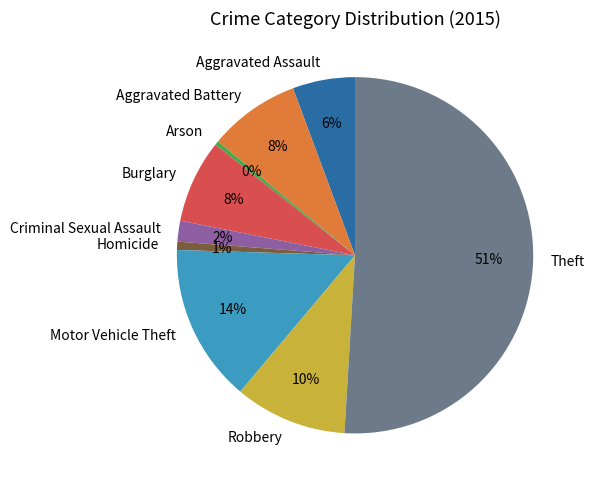

True or false: Motor Vehicle Theft accounts for 7% of the total.

False